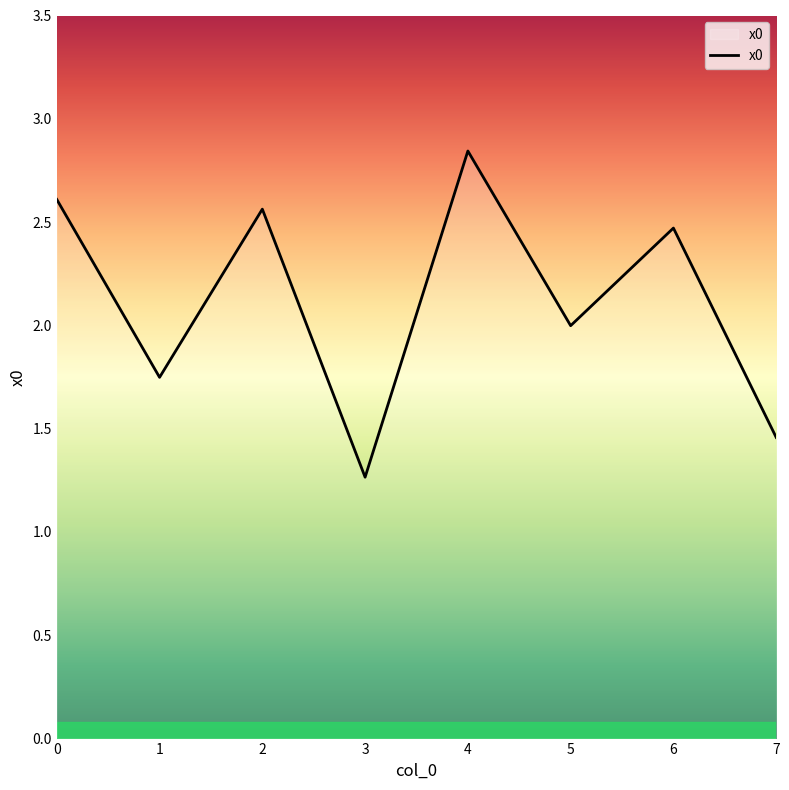

What is the difference between the maximum and minimum values?

1.6